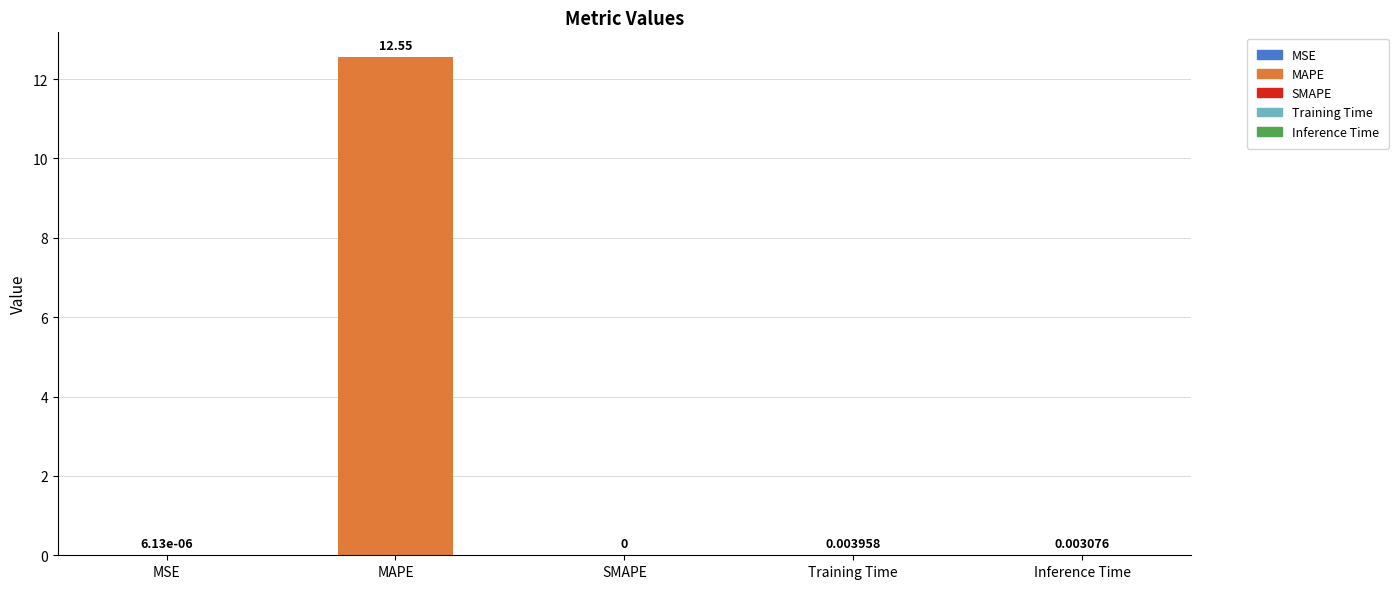

What is the greatest value displayed?

12.6